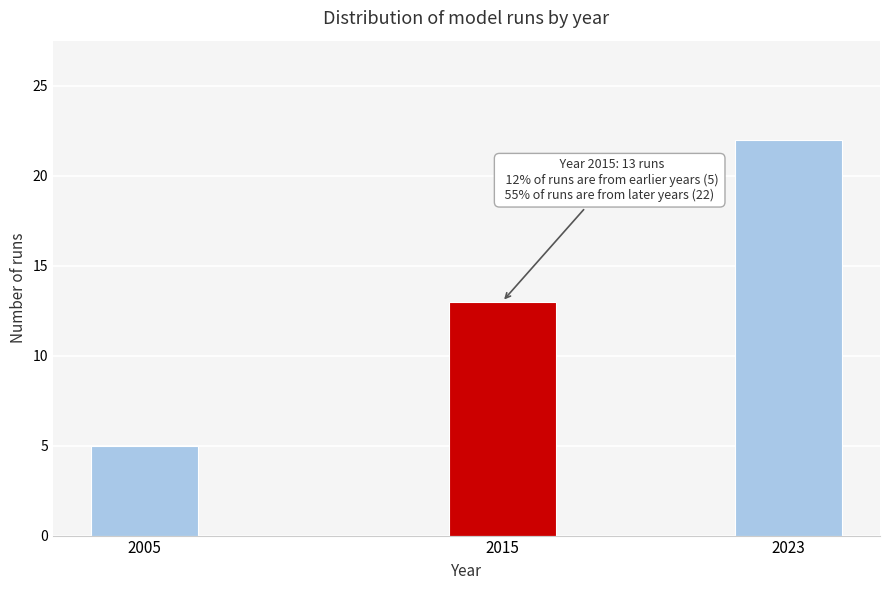

Reading left to right, what are all the values shown in this chart?

5	13	22